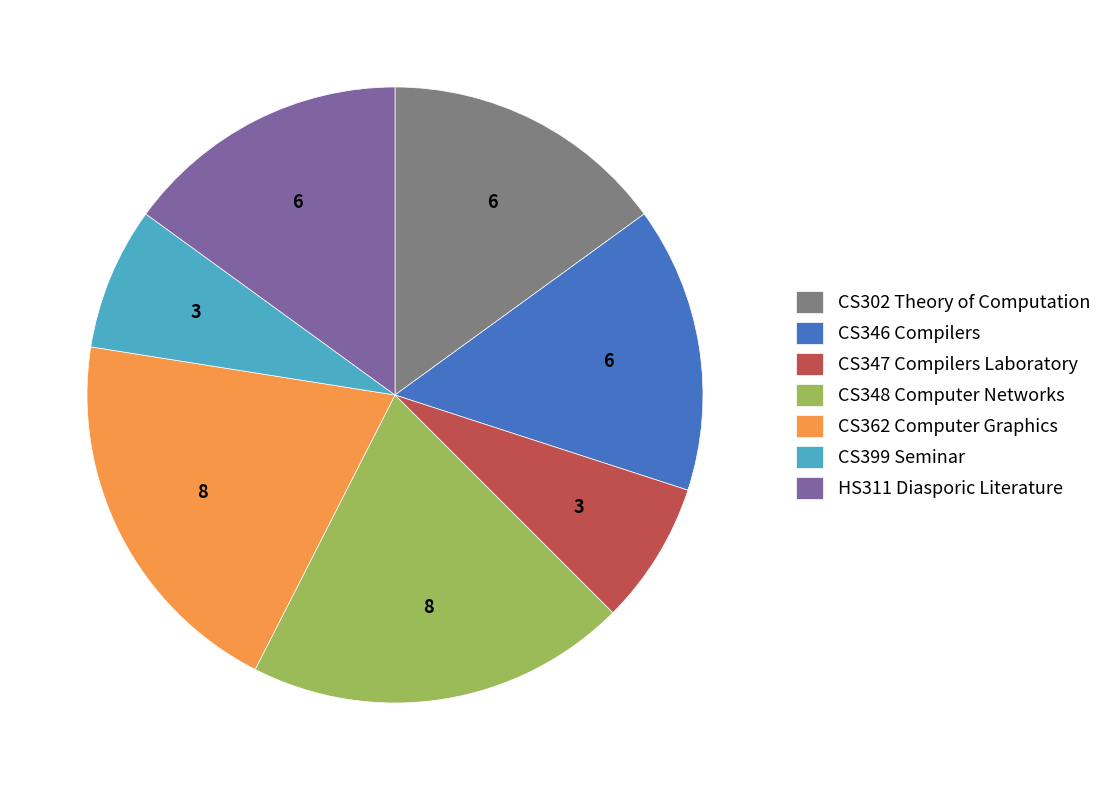

Approximately how many times larger is the value at HS311 Diasporic Literature compared to CS347 Compilers Laboratory?

2.0